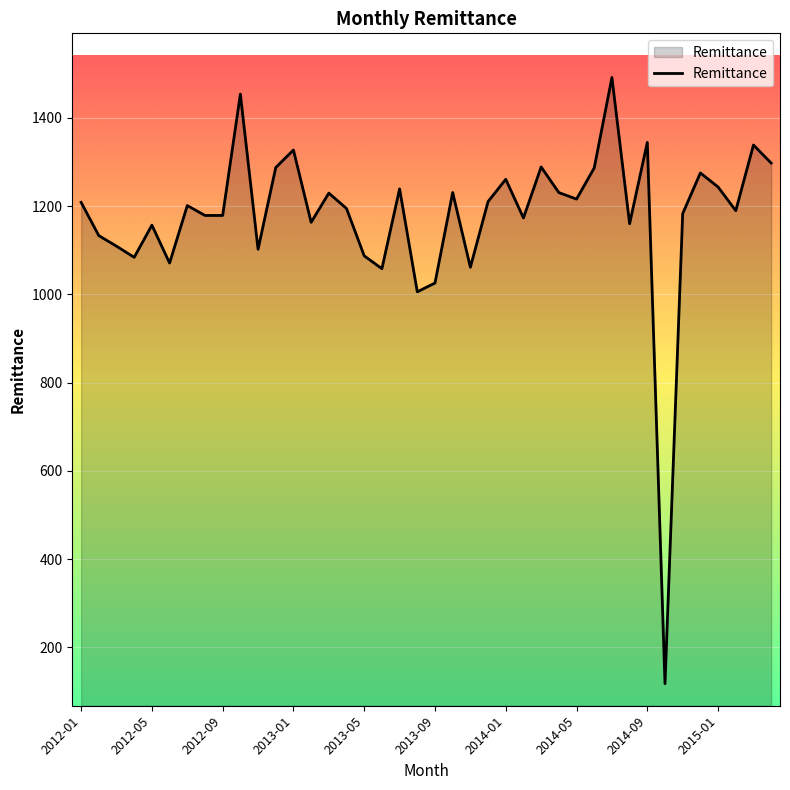

What is the difference between the maximum and minimum values?

1373.3